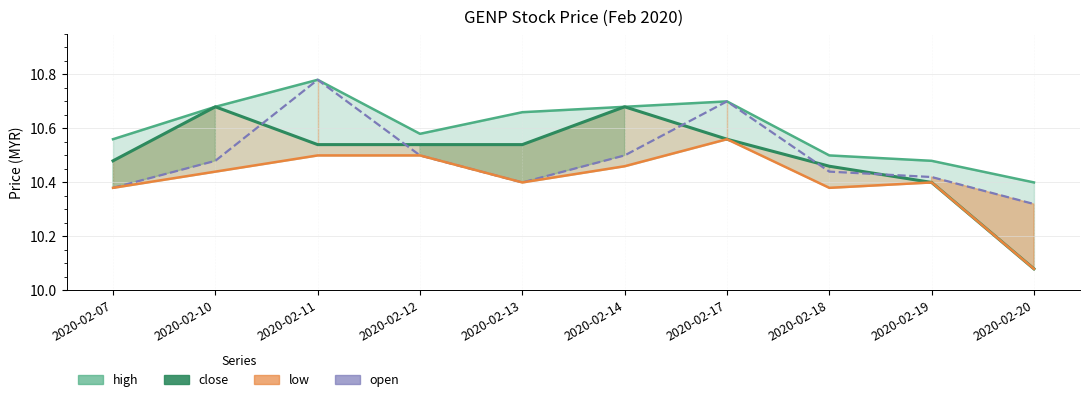

At which category does low reach its first local valley?

2020-02-13